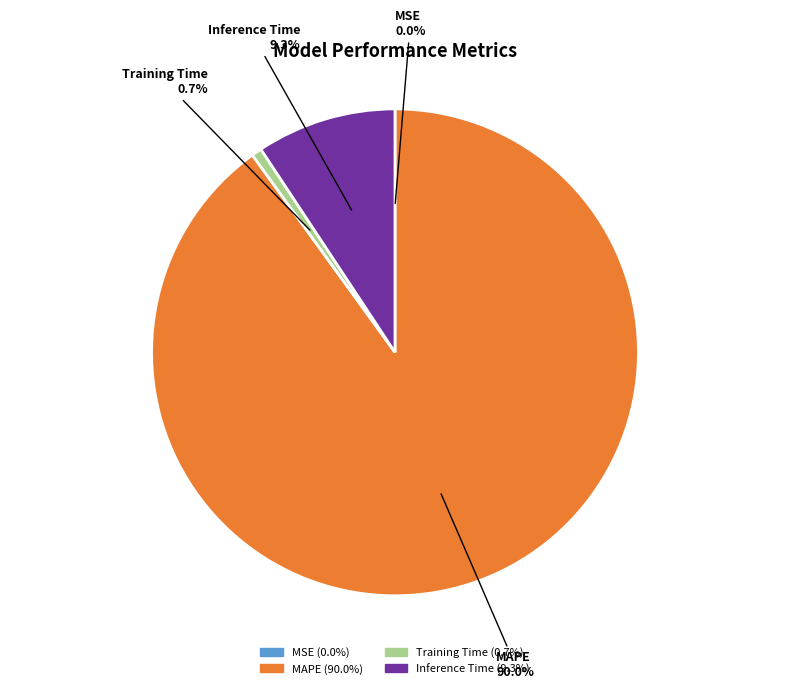

Which slice is the largest?

MAPE